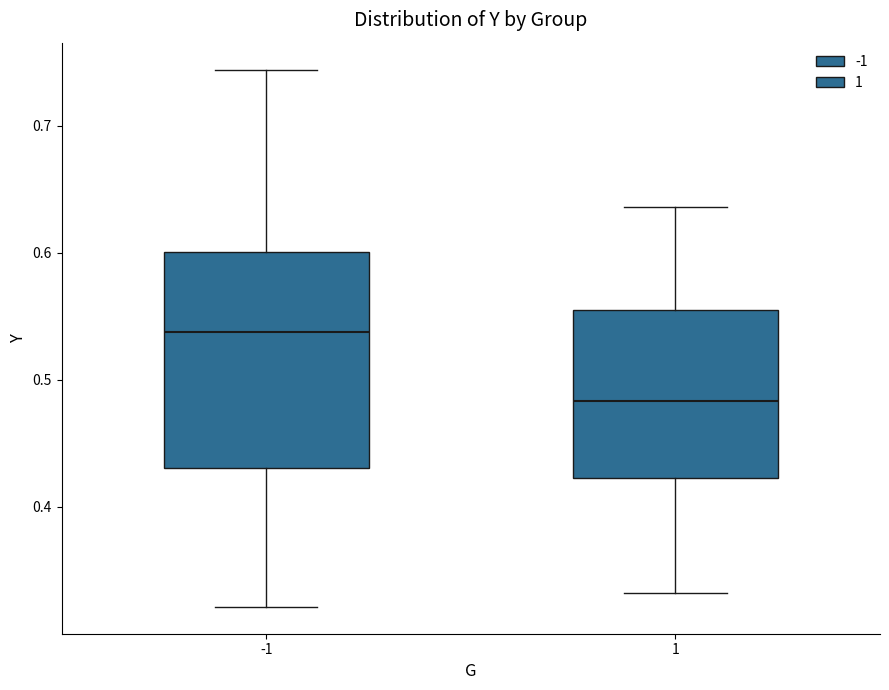

Reading left to right, read every box against the y-axis: the position of its median line, the range the box covers, and the ends of its whiskers. The values are not printed on the chart, so give them approximately, as read against the axis.

-1: median 0.54, box 0.43 to 0.60, whiskers 0.32 to 0.74
1: median 0.48, box 0.42 to 0.56, whiskers 0.33 to 0.64